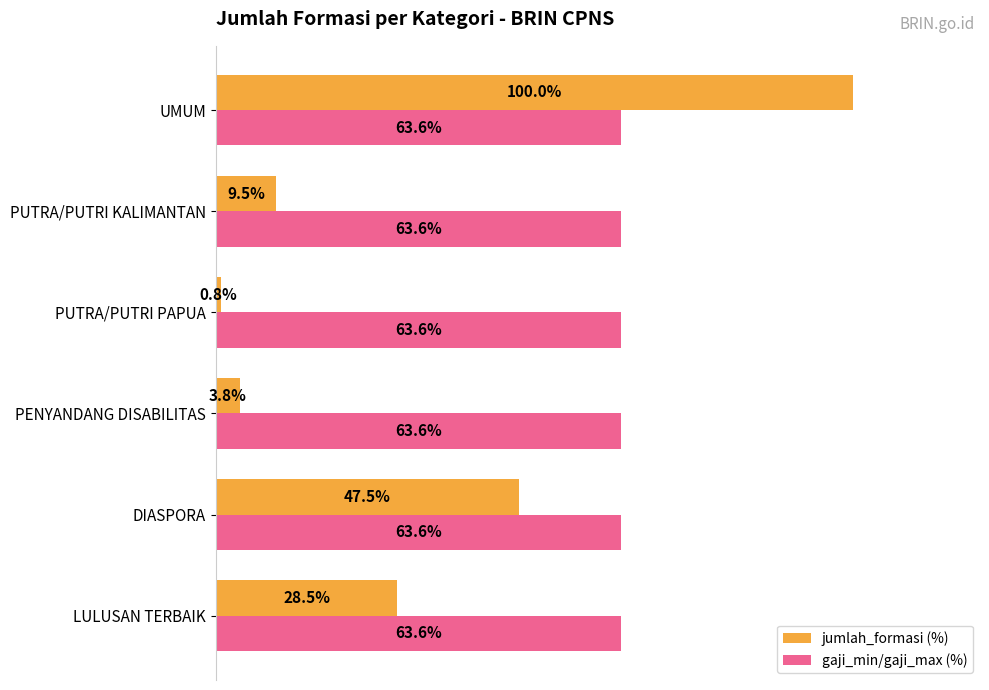

At UMUM, list the series in order from largest to smallest.

jumlah_formasi (%), gaji_min/gaji_max (%)